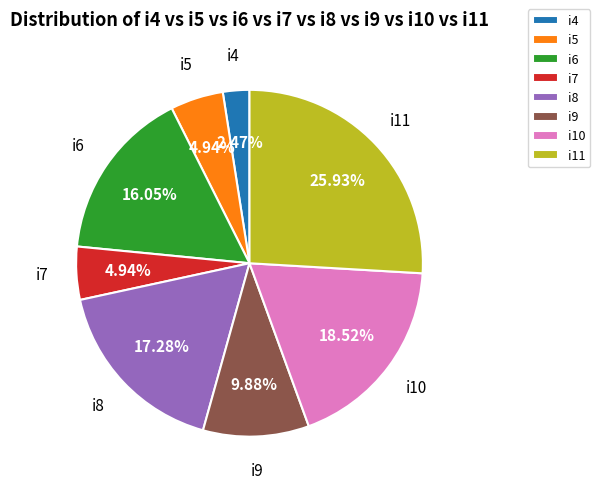

The i9 slice represents 21% of the pie. True or false?

False